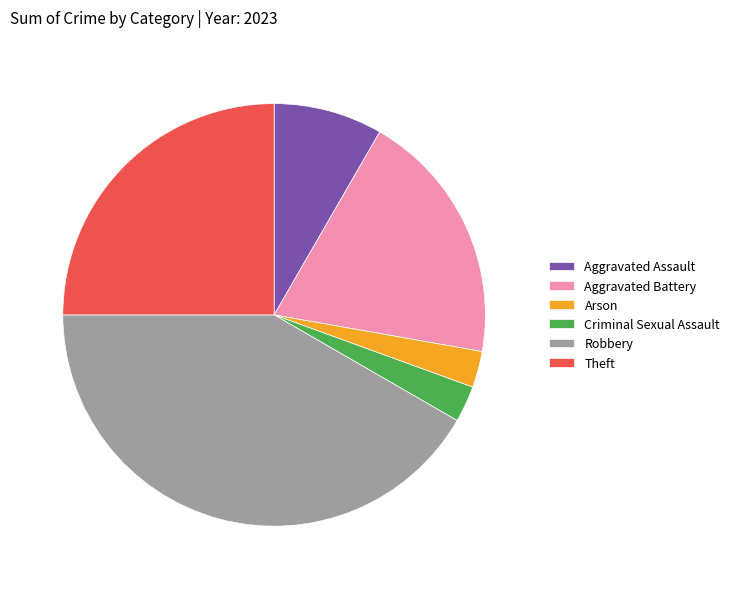

How many segments does this pie chart have?

6